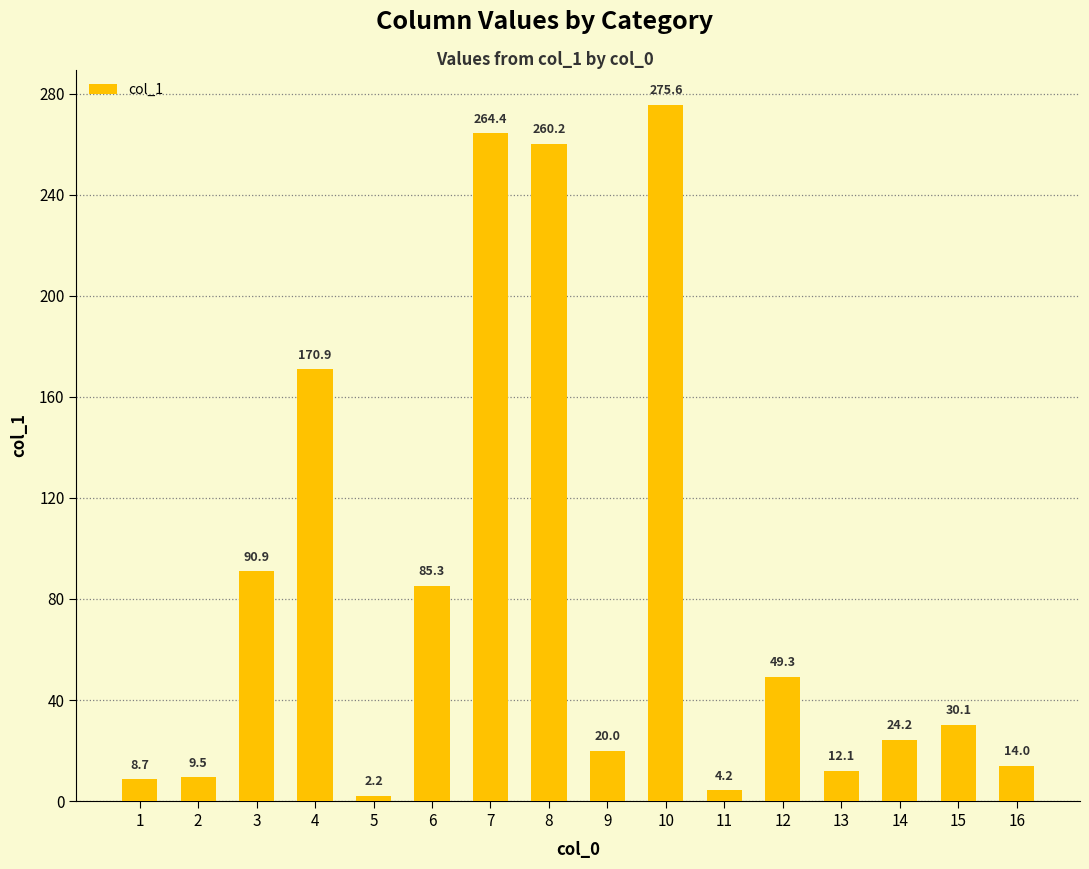

Rank the categories by value from highest to lowest.

10, 7, 8, 4, 3, 6, 12, 15, 14, 9, 16, 13, 2, 1, 11, 5